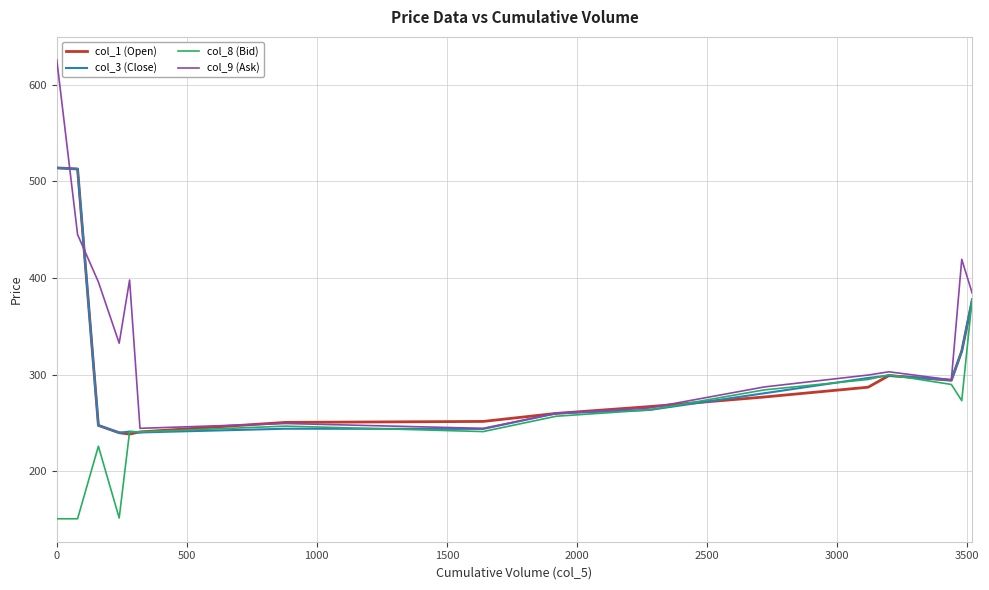

Which series has the largest total across all categories?

col_9 (Ask)